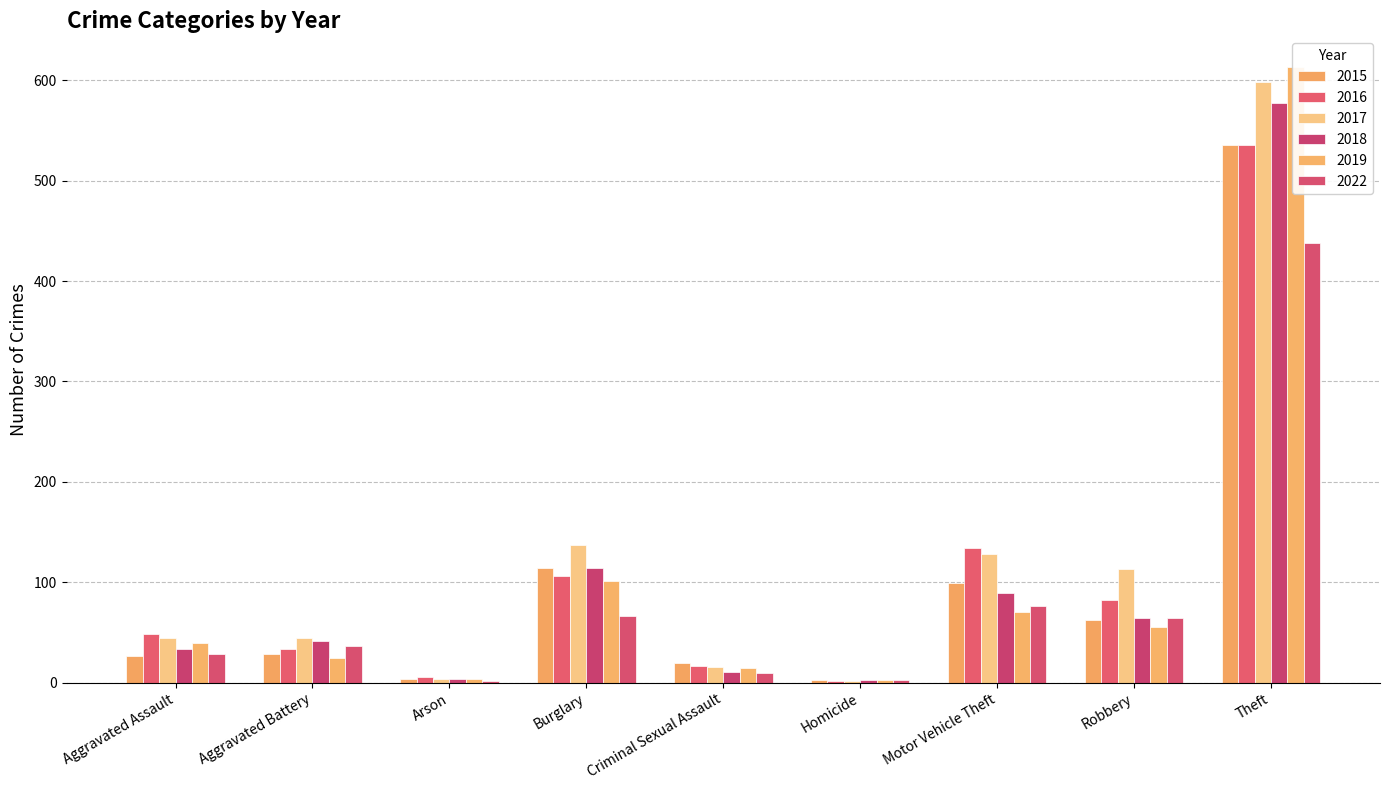

What is the total value across all series at Homicide?

16